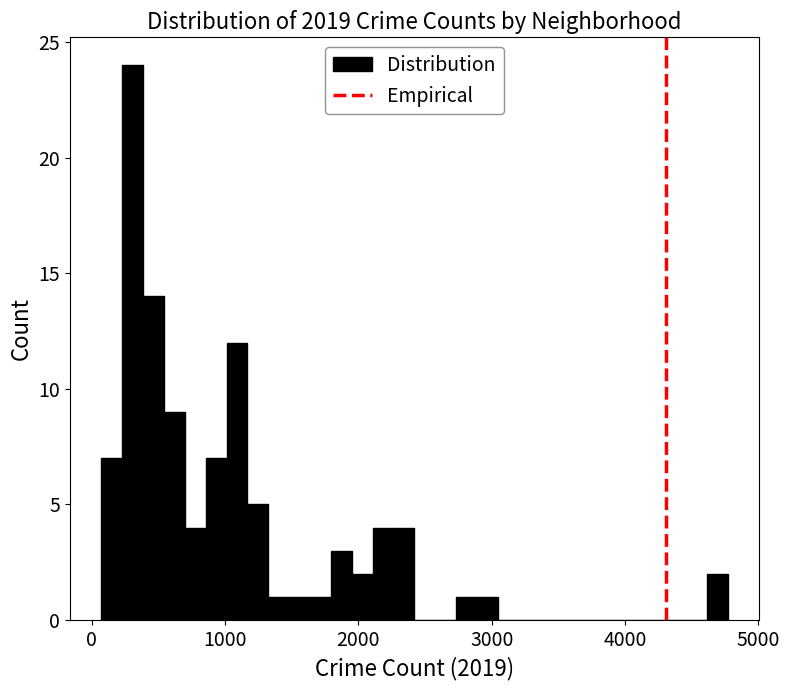

Around what value on the x-axis is the tallest bar? Give the approximate position of its centre, as read against the axis.

300